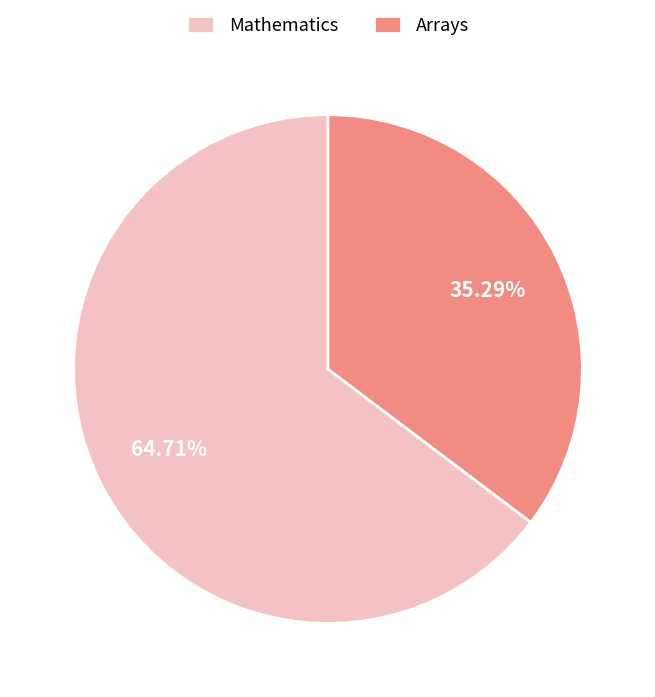

To the nearest percent, what percentage of the pie is Mathematics?

65%